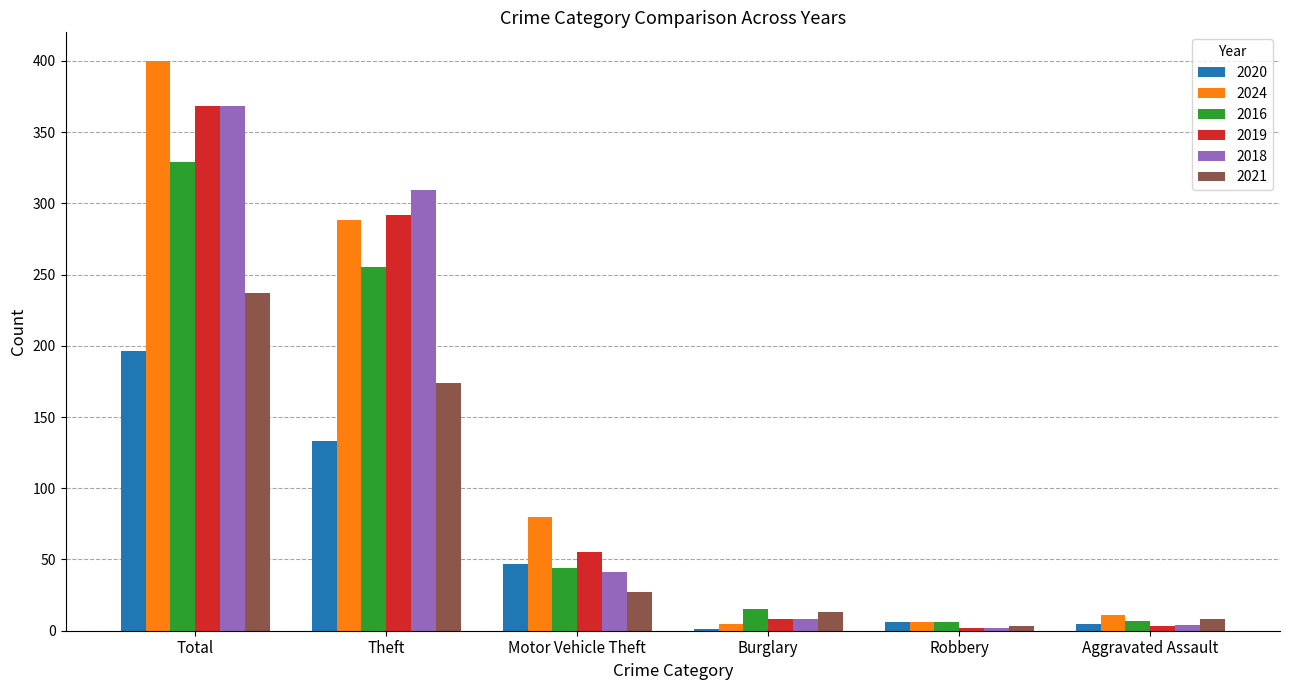

Where is 2021 nearest to the value 120?

Theft